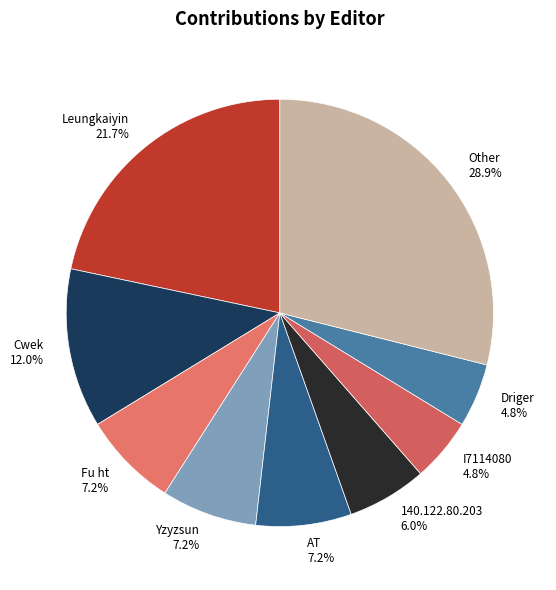

To the nearest percent, what is the difference between the Leungkaiyin and 140.122.80.203 slice percentages?

16%